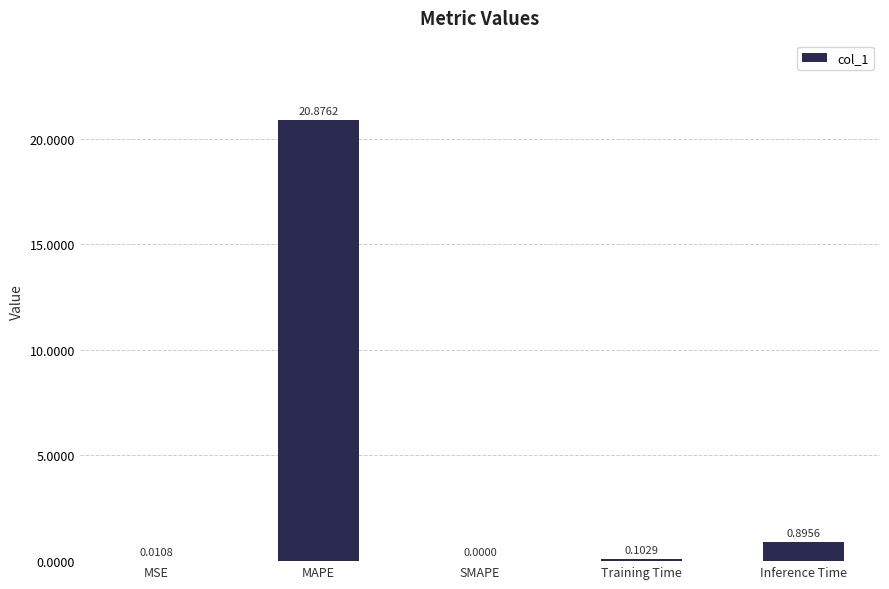

What is the change in value from SMAPE to Training Time?

+0.1